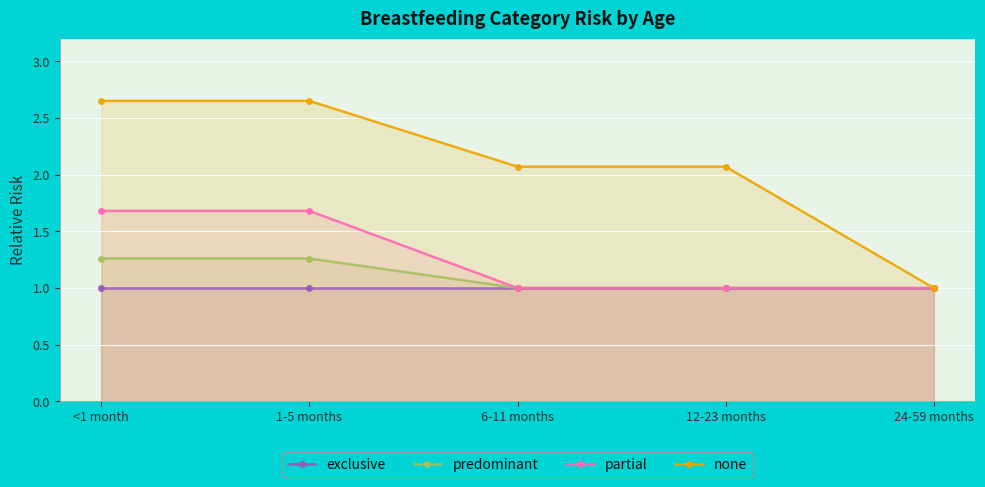

What is the label of the 3rd point from the left?

6-11 months